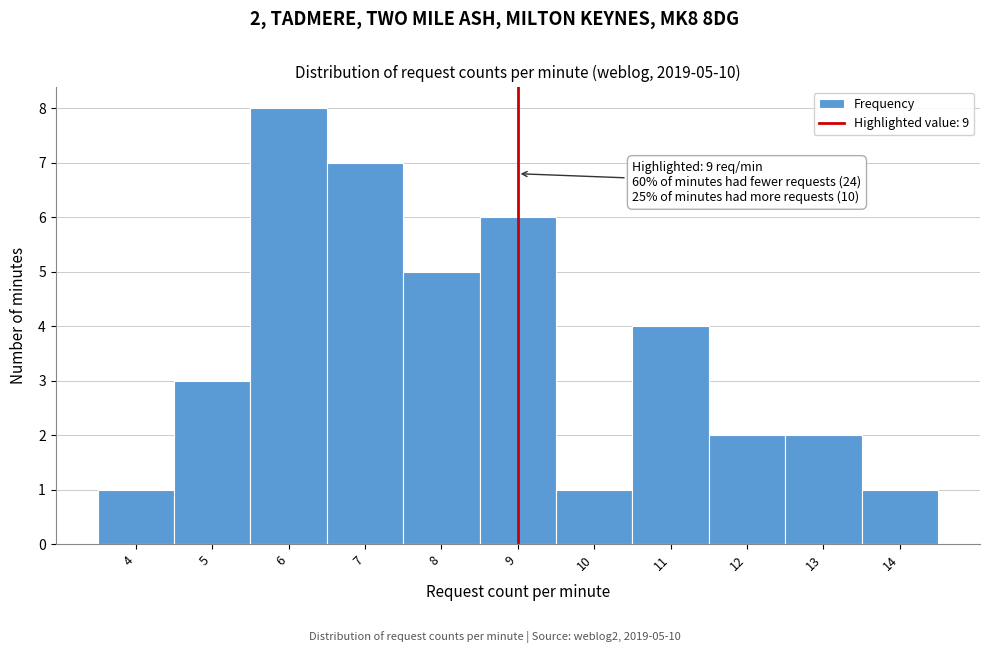

Over which range of the x-axis is the bar tallest?

5.5 to 6.5